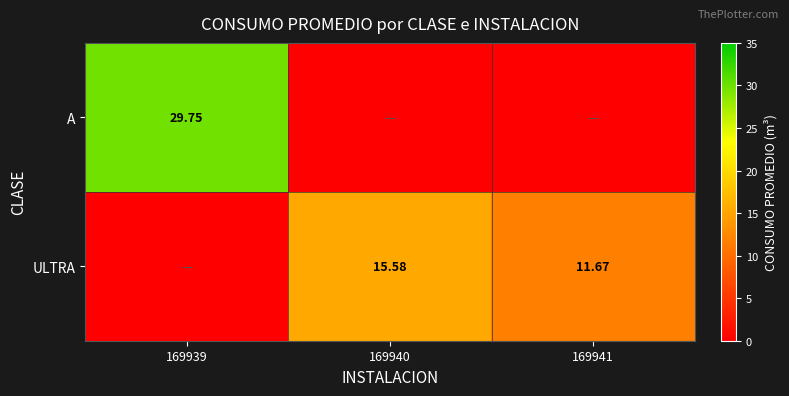

At 169940, list the series in order from smallest to largest.

A, ULTRA